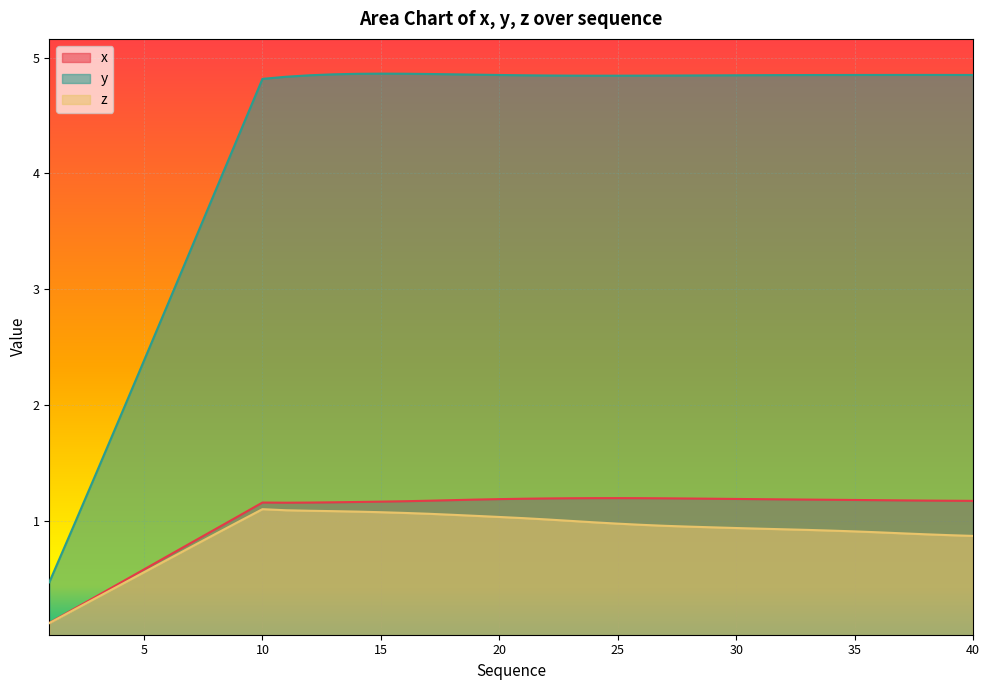

What is the spread (max minus min) of values at 4?

1.5